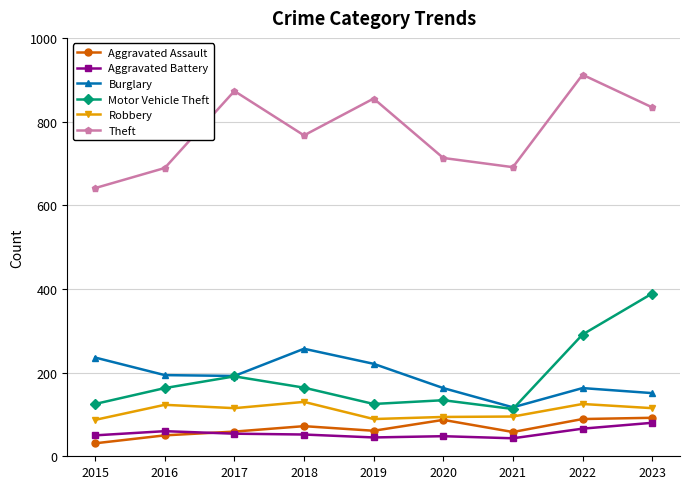

What is the difference between the Motor Vehicle Theft values at 2021 and 2015?

12